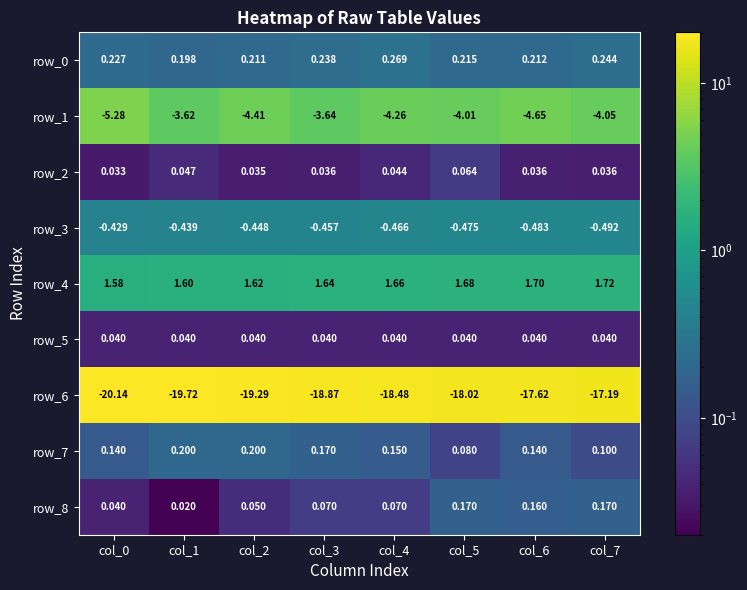

What is the sum of the row_8 values at col_4 and col_0?

0.1